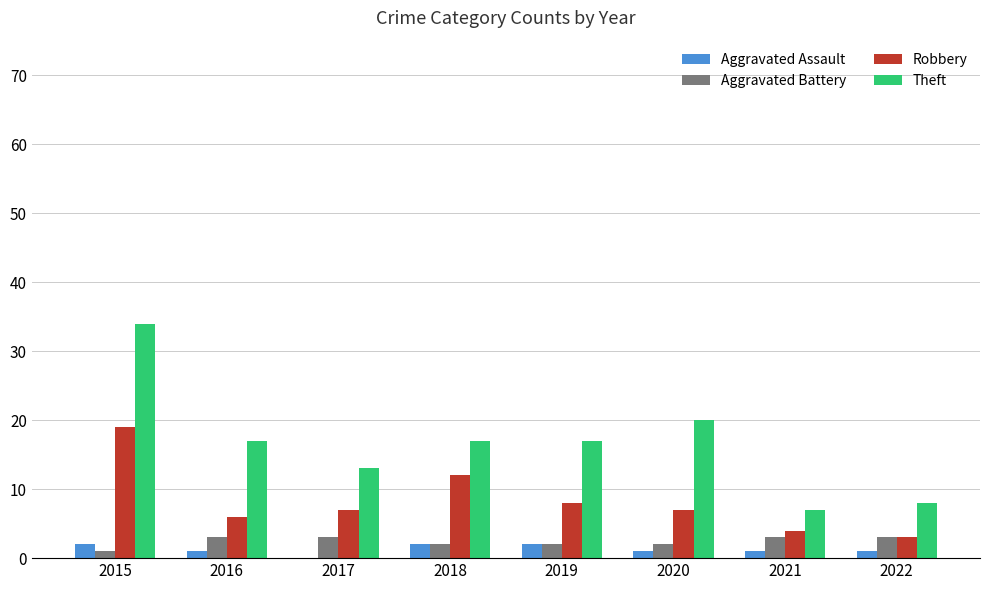

How many data points does each series have?

8